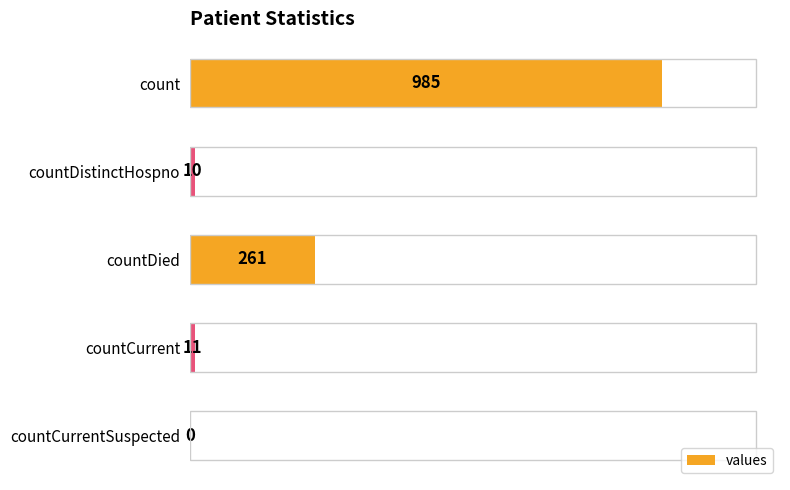

The chart shows a value of 1371 at count. True or false?

False